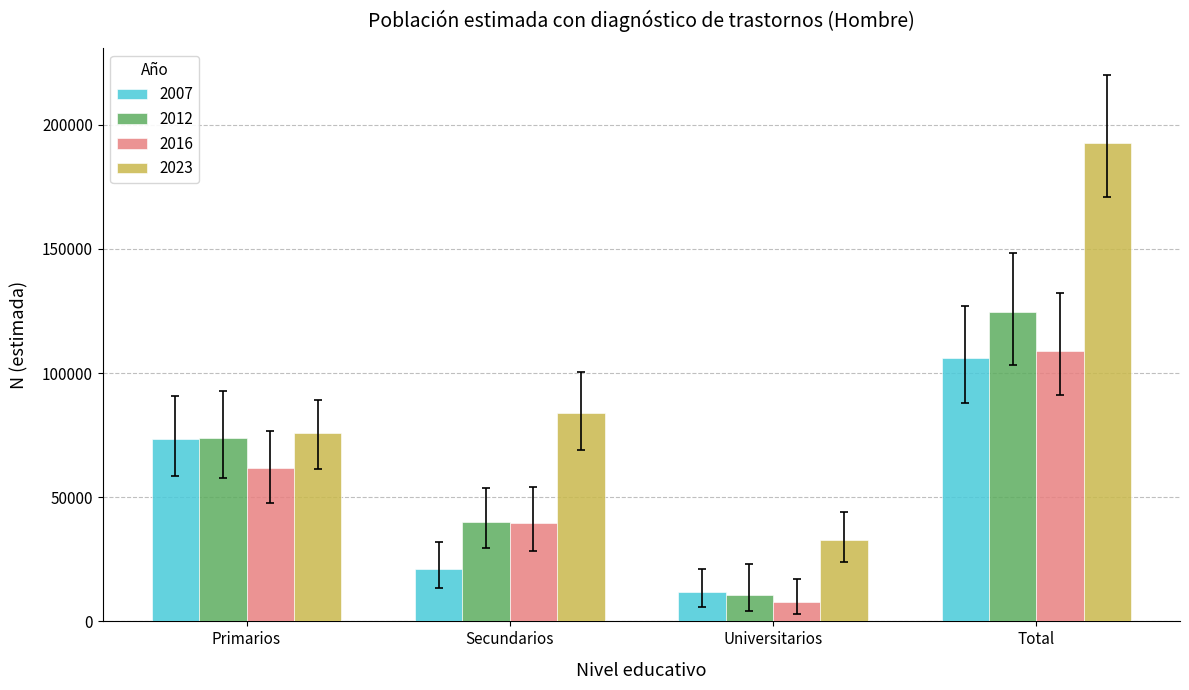

What is the average value of the 2007 series?

53094